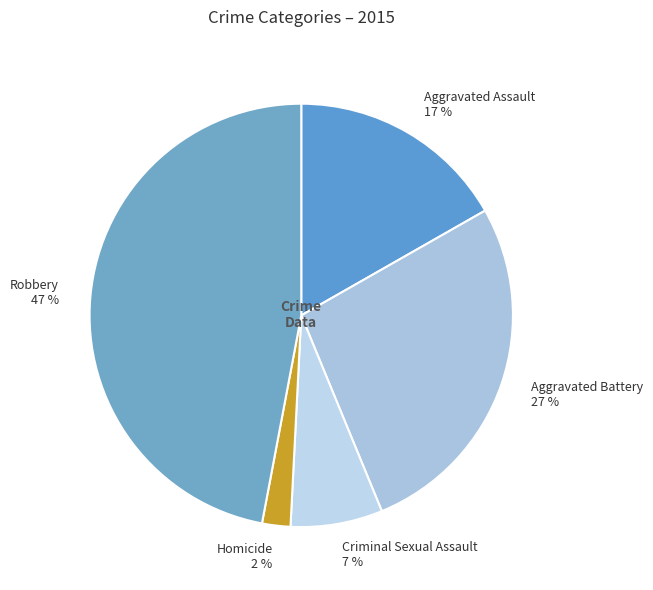

Does Aggravated Assault account for over 50% of the chart?

No